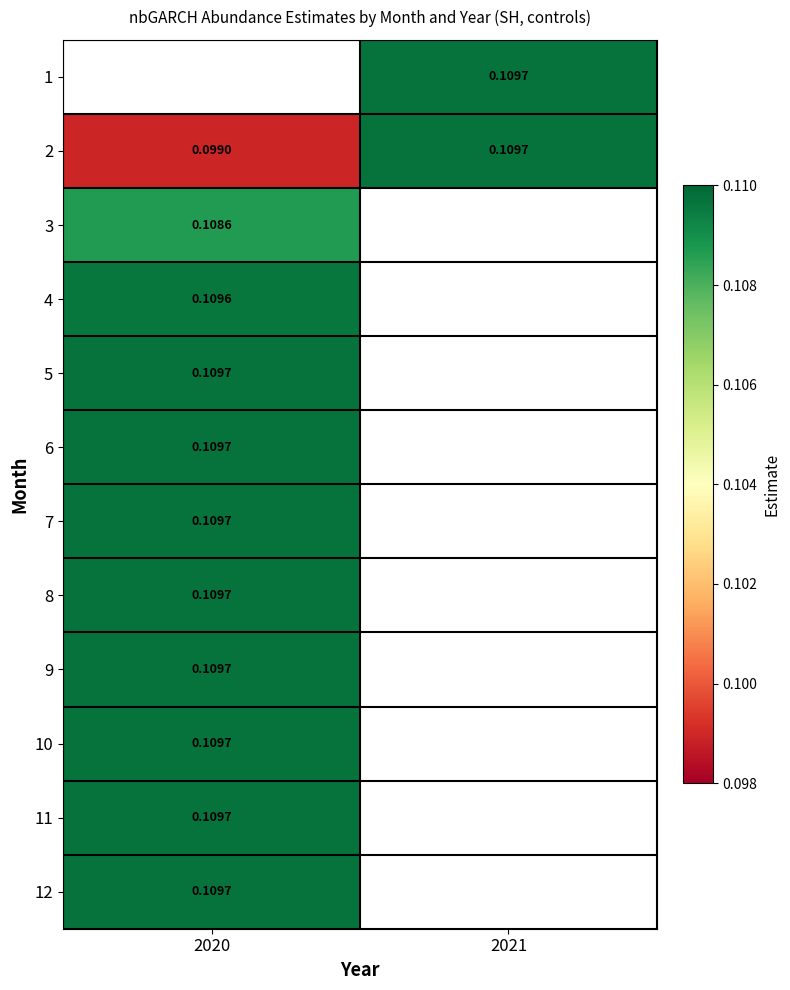

What value does the 11 series have at 2020?

0.1